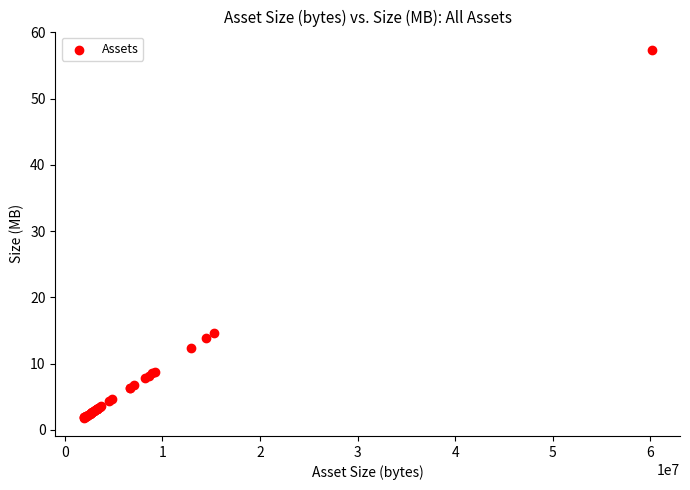

What Y value in the scatter plot is closest to 29?

14.6